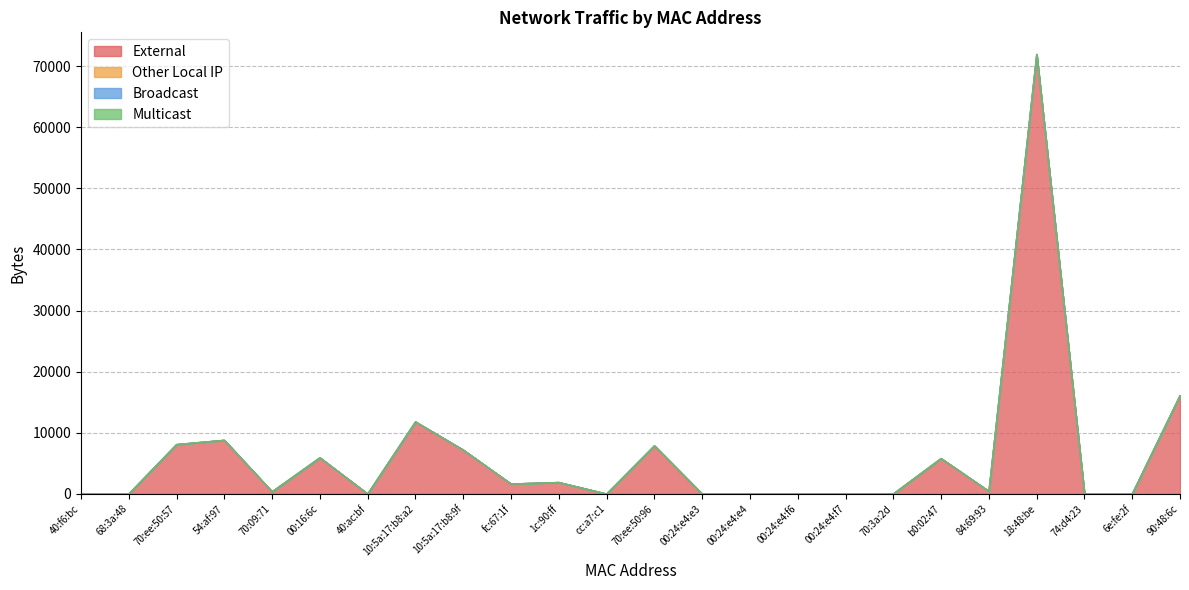

True or false: Other Local IP and Broadcast intersect in this chart.

False